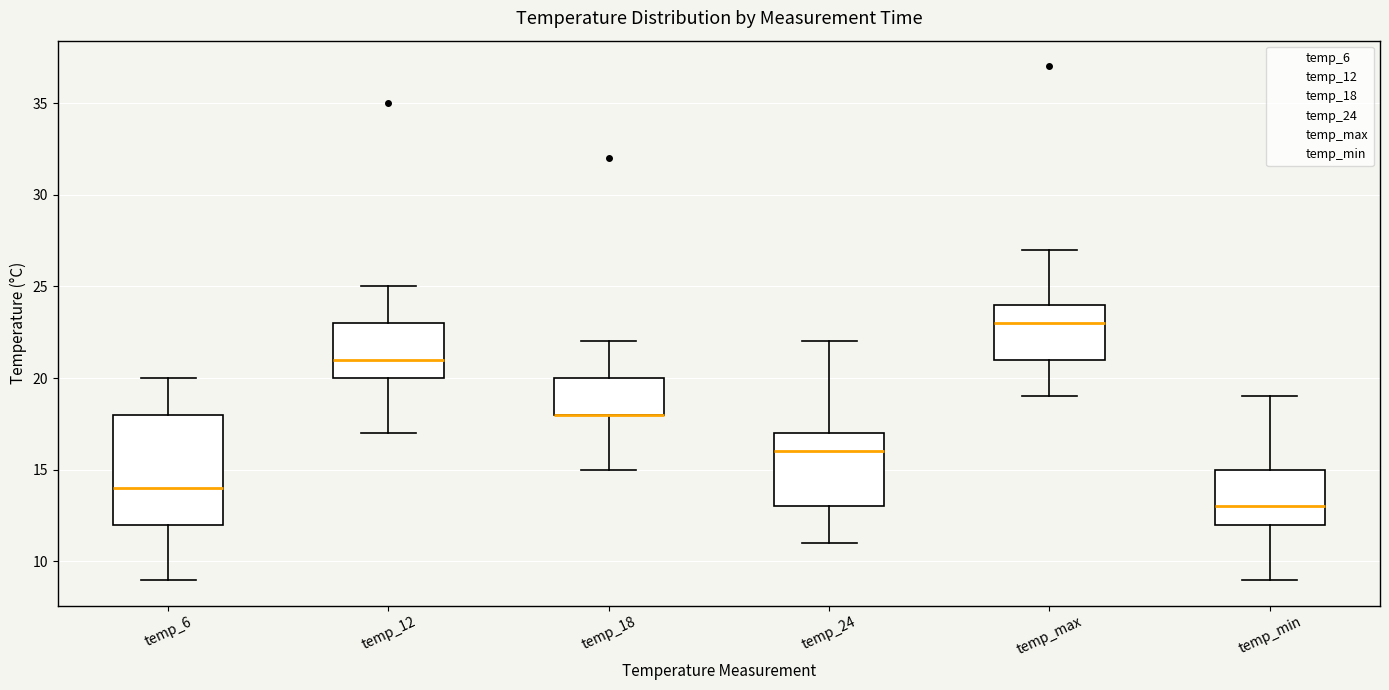

Where is the upper edge of the box for temp_12 on the y-axis? The values are not printed on the chart, so give them approximately, as read against the axis.

23